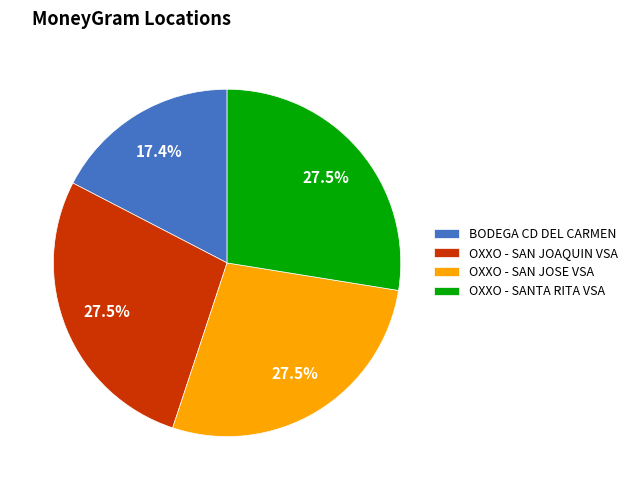

Which slice is the smallest?

BODEGA CD DEL CARMEN